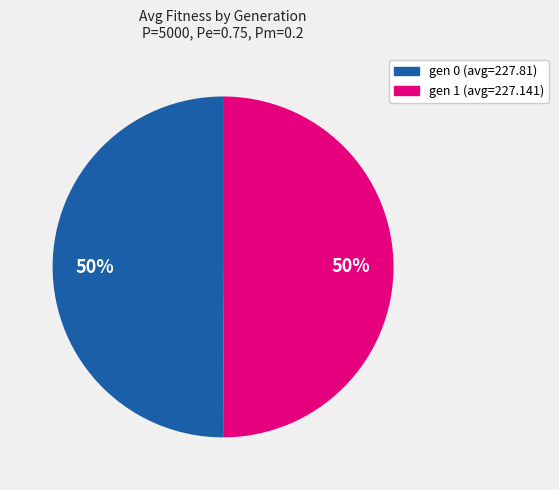

What percentage is the gen 0 (avg=227.81) slice, to the nearest percent?

50%